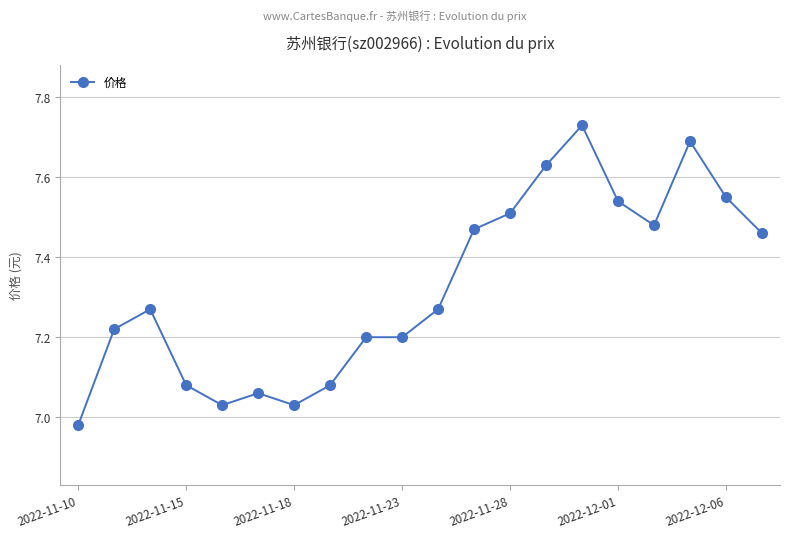

What is the difference between the second highest and second lowest values?

0.7